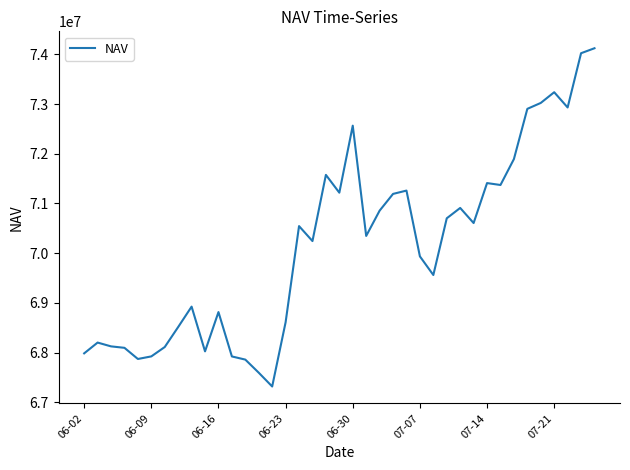

How many interior local valleys (lower than both neighbors) does the data have?

10